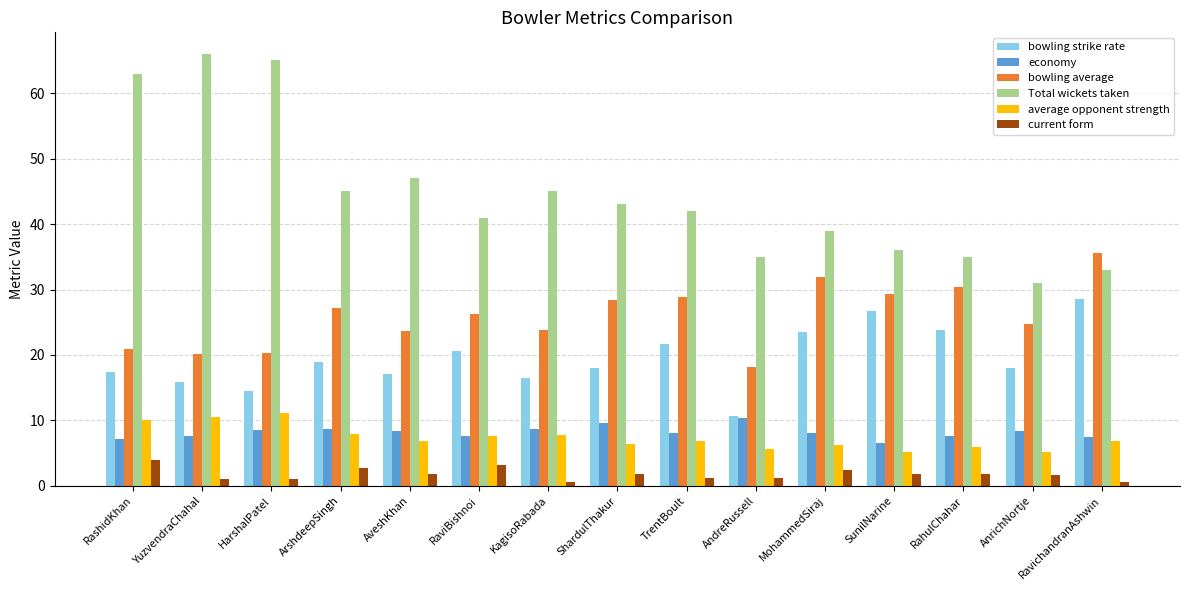

What is the minimum value shown in the chart?

0.6